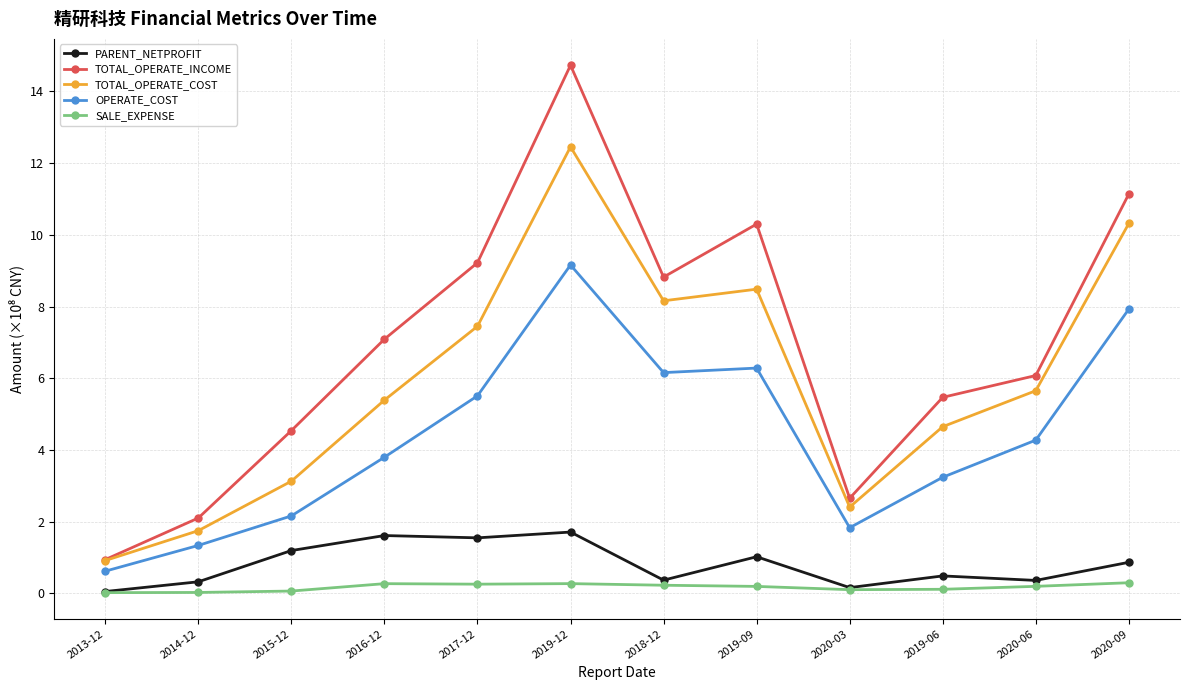

What is the minimum value for TOTAL_OPERATE_INCOME?

0.9